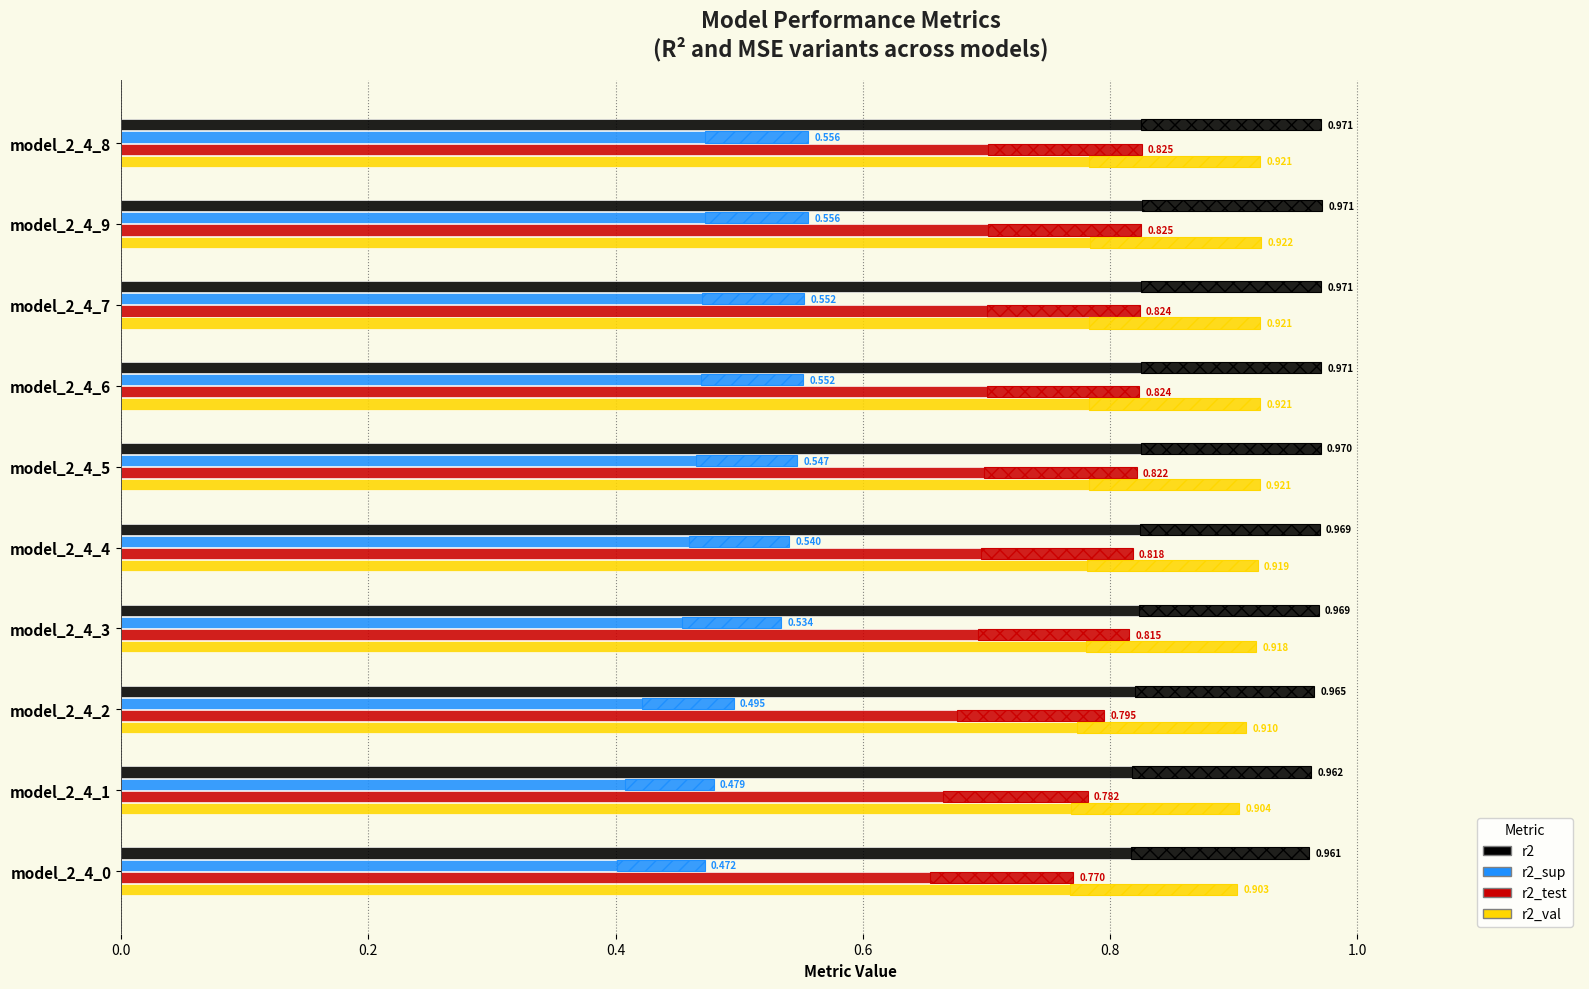

What is the label of the 2nd bar from the right?

model_2_4_1